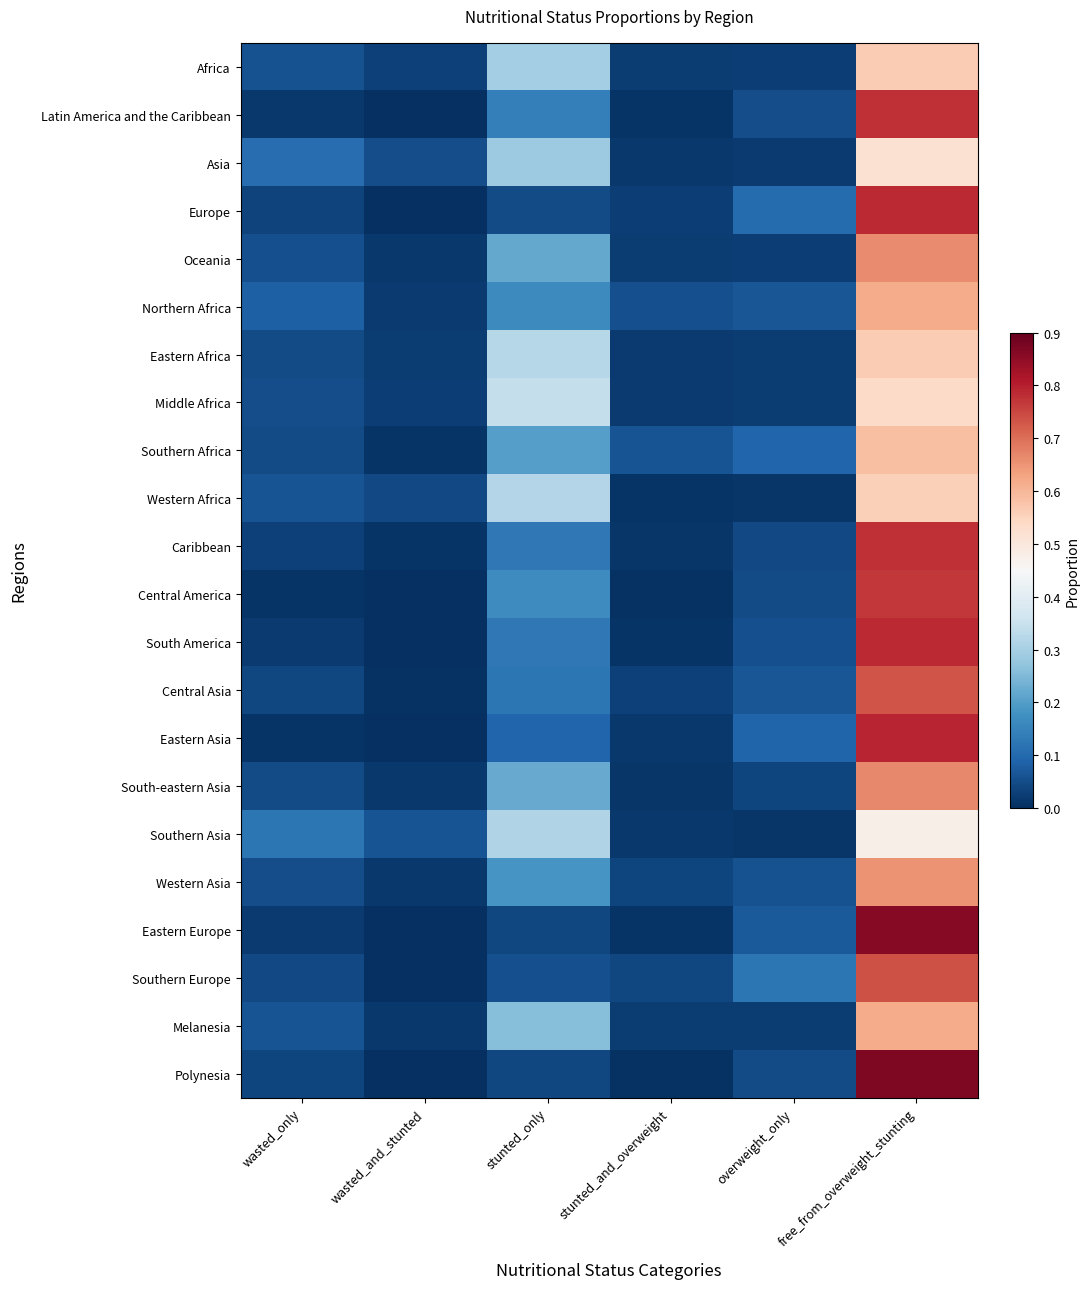

How many distinct data groups are displayed?

22